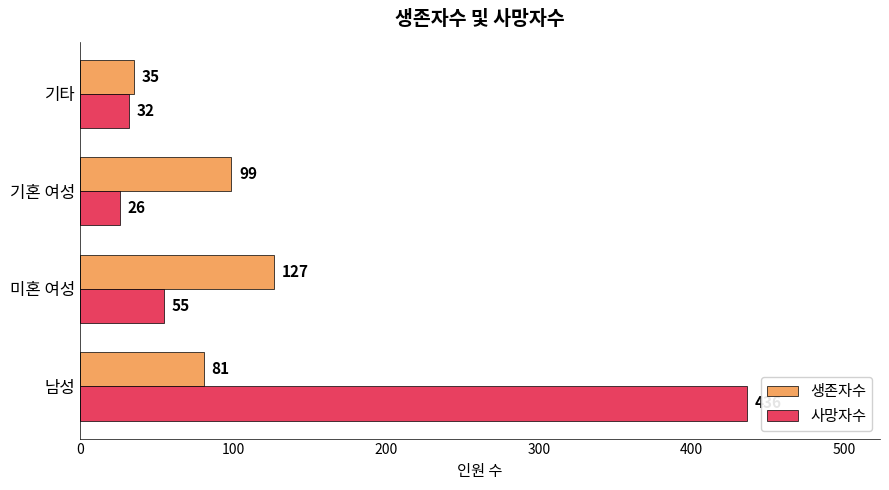

What is the minimum value shown in the chart?

26